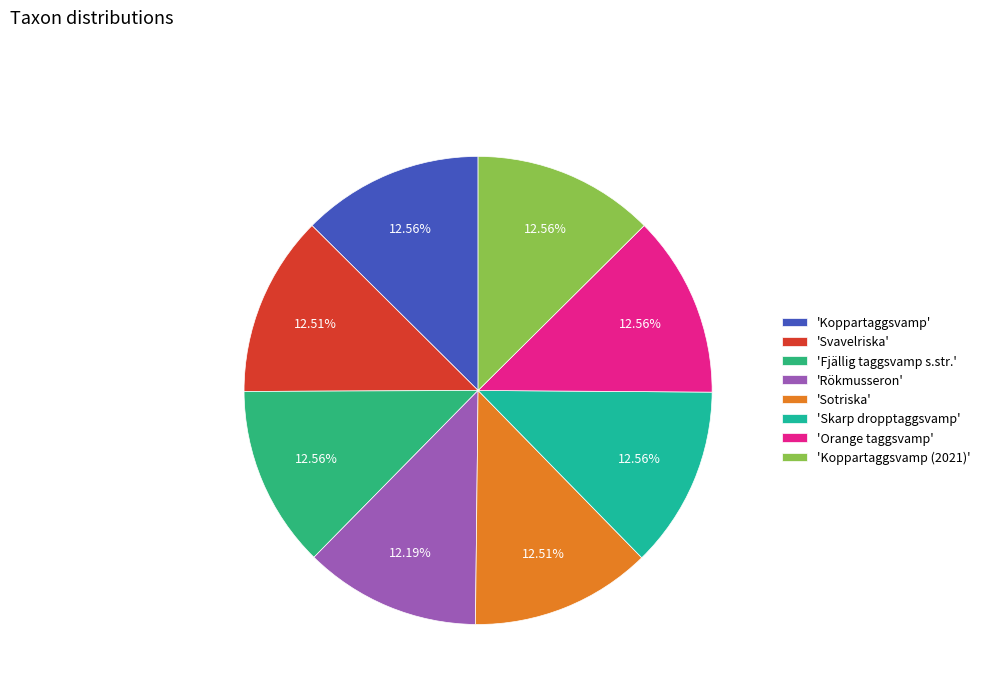

Which slice is the largest?

Fjällig taggsvamp s.str.